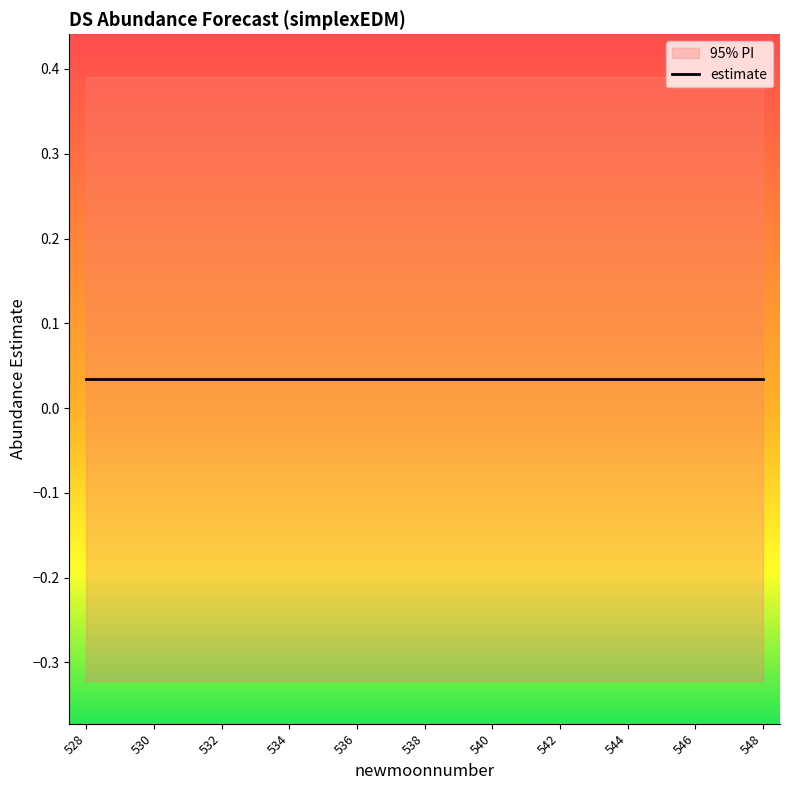

What is the minimum value shown in the chart?

-0.3